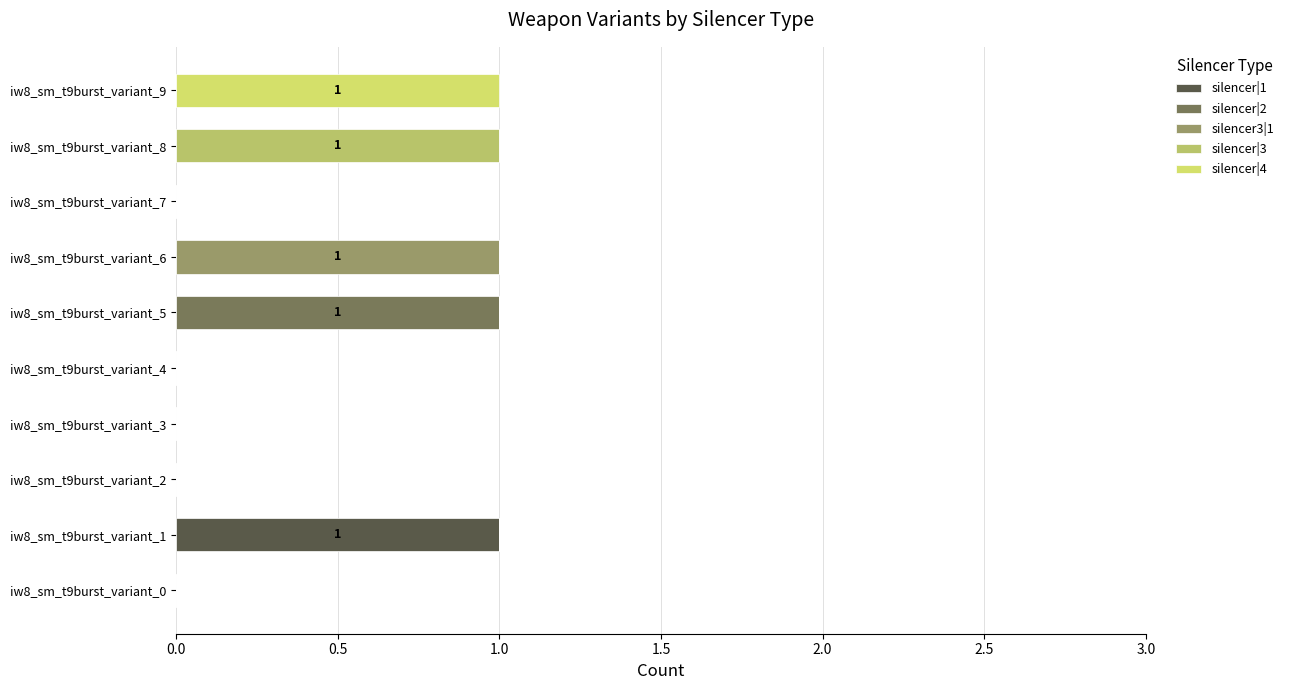

What position from the left is 2.5?

6